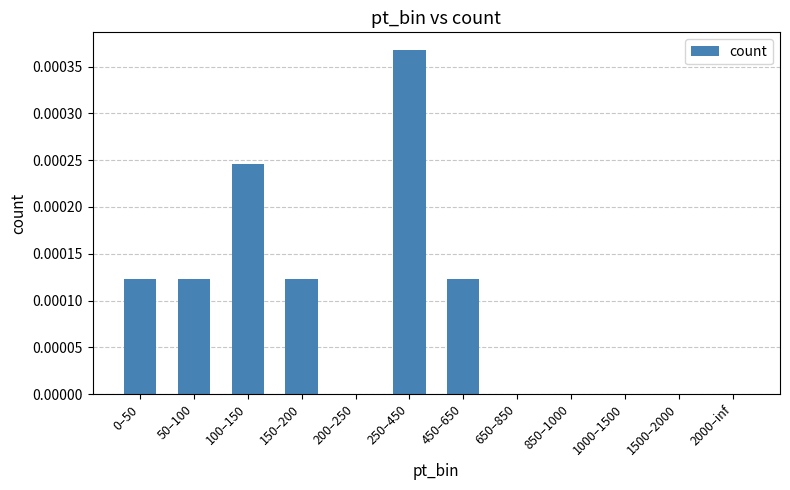

Between 450–650 and 200–250, which is larger?

450–650